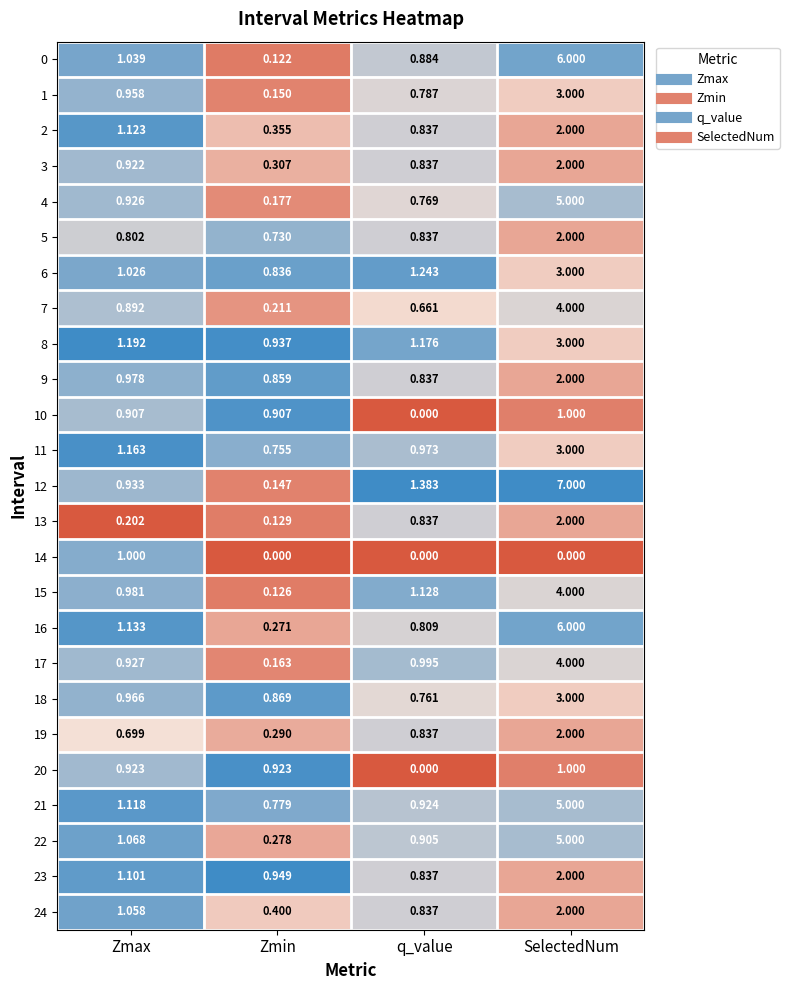

What is the greatest value displayed?

7.0